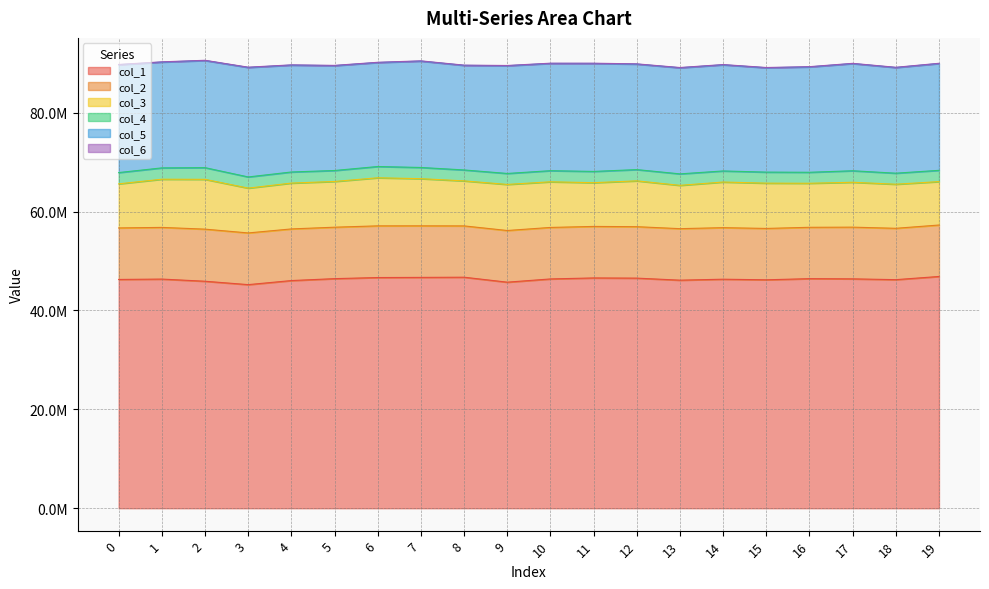

Which category has the lowest value across all series?

2